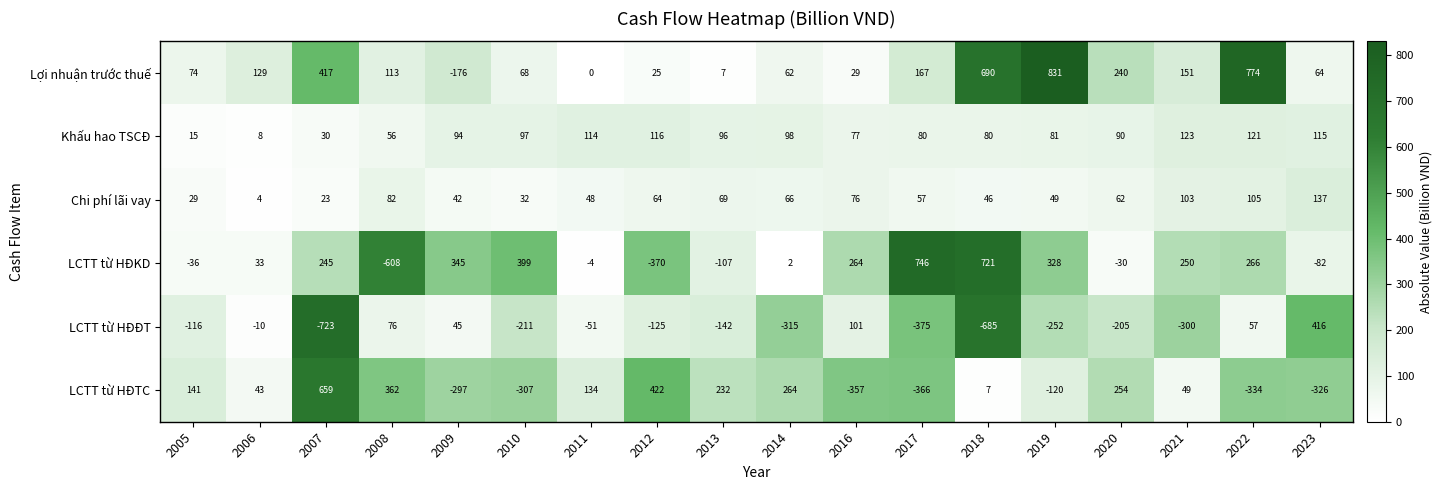

List the series in order of their peak value, lowest first.

Khấu hao TSCĐ, Chi phí lãi vay, LCTT từ HĐĐT, LCTT từ HĐTC, LCTT từ HĐKD, Lợi nhuận trước thuế